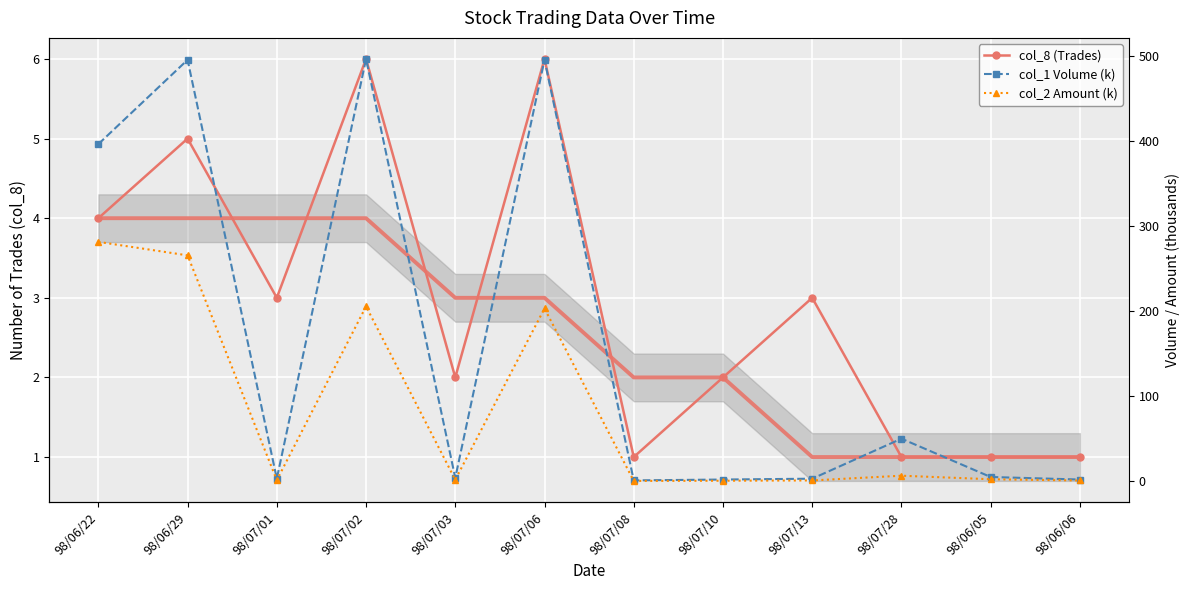

What is the maximum value for col_8 (Trades)?

6.0